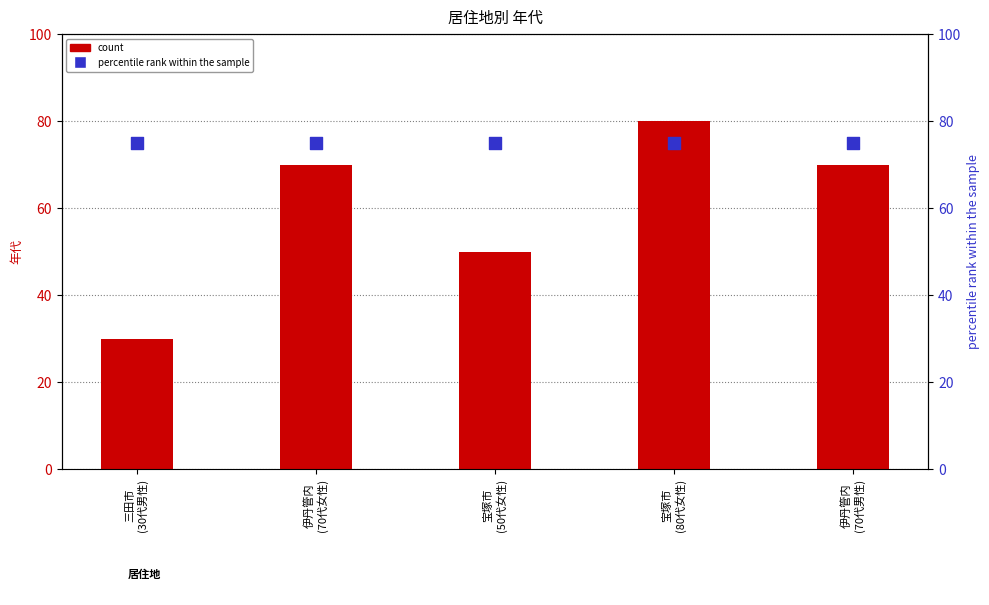

At which category is the sum across all series the highest?

宝塚市
(80代女性)